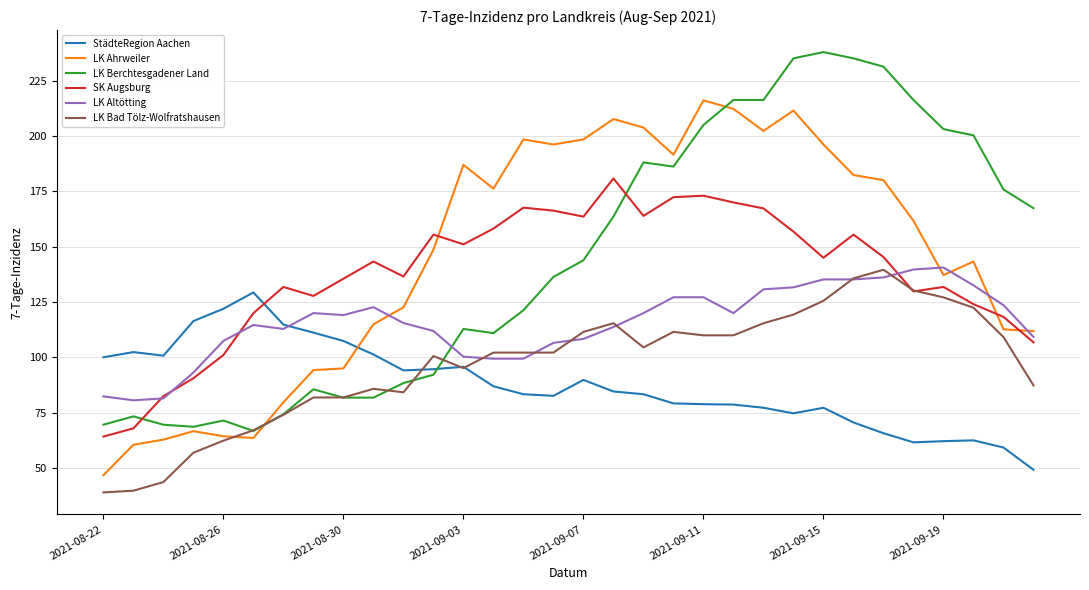

What is the difference between the maximum and second lowest values in the StädteRegion Aachen series?

70.1